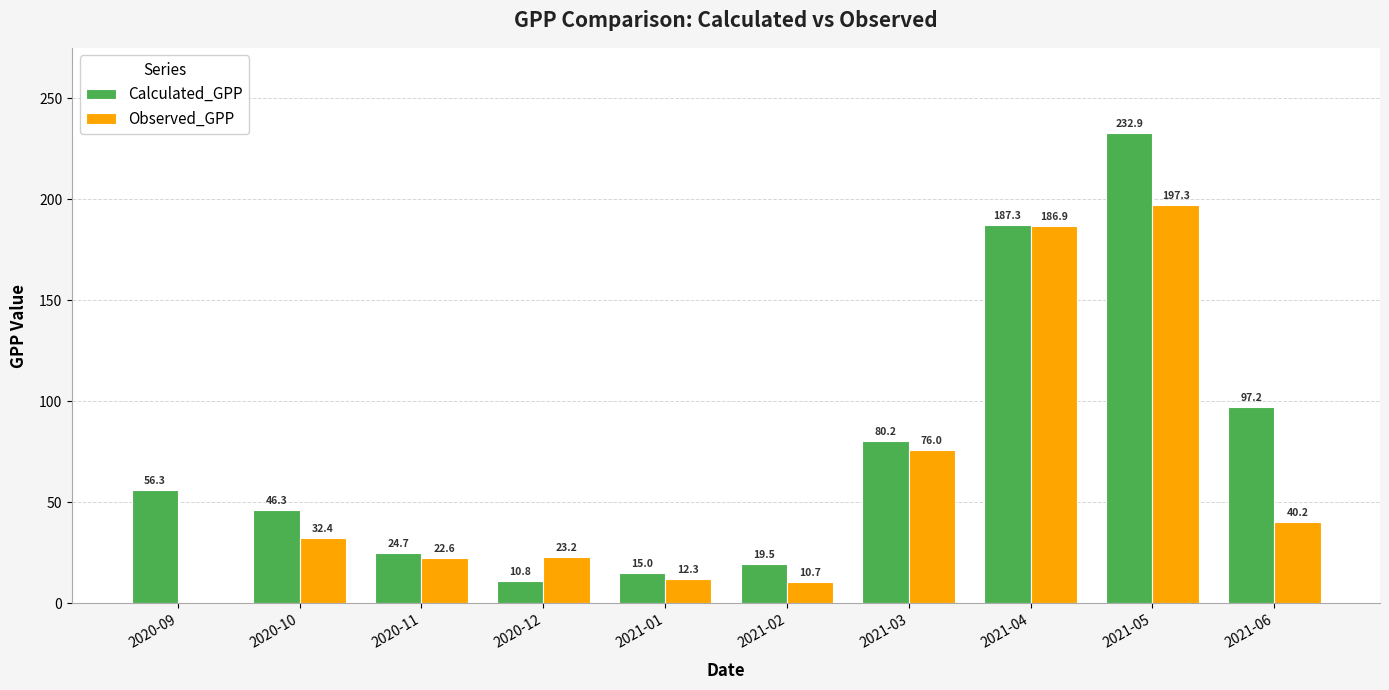

Which series changed the most between 2020-10 and 2021-01?

Calculated_GPP